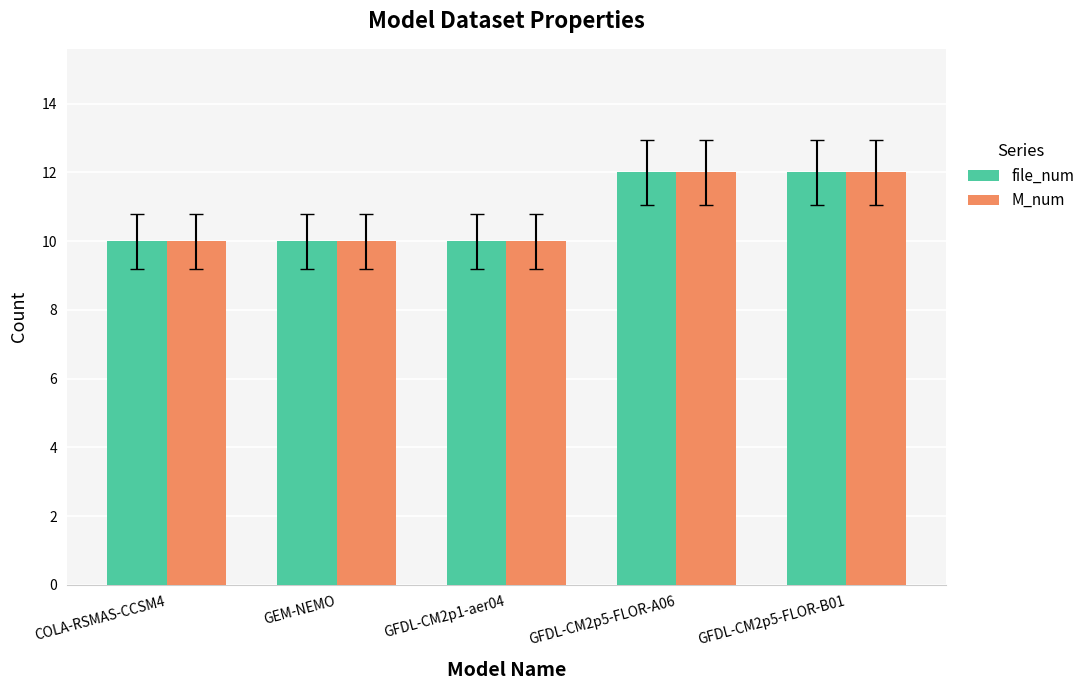

Is it true that M_num equals 16 at GFDL-CM2p1-aer04?

False